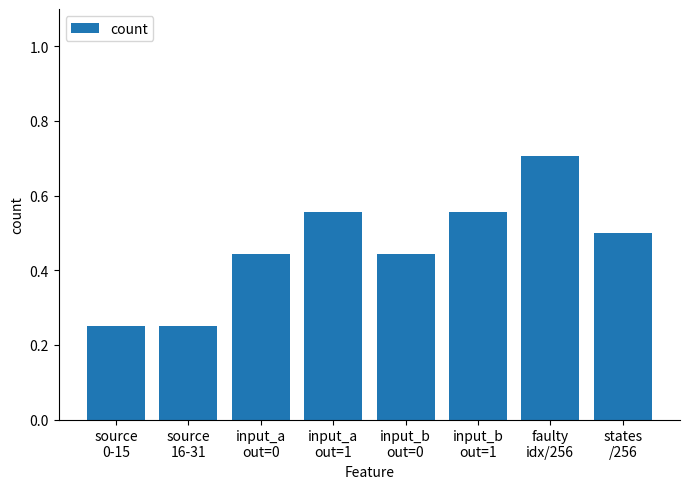

What is the average value?

0.5